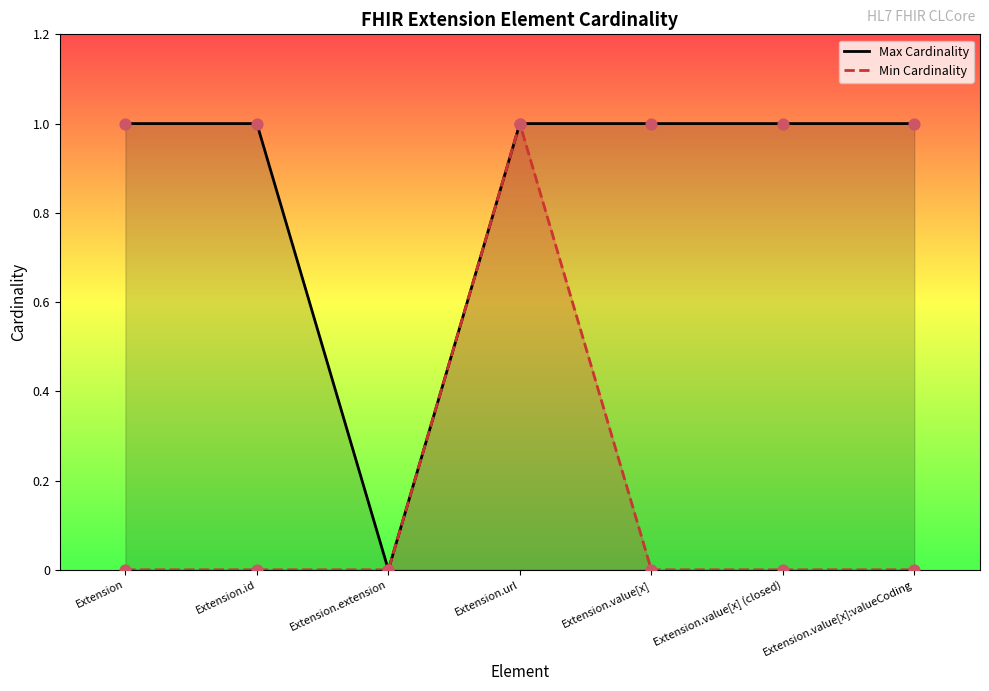

What are all the series names shown in the legend?

Max Cardinality, Min Cardinality